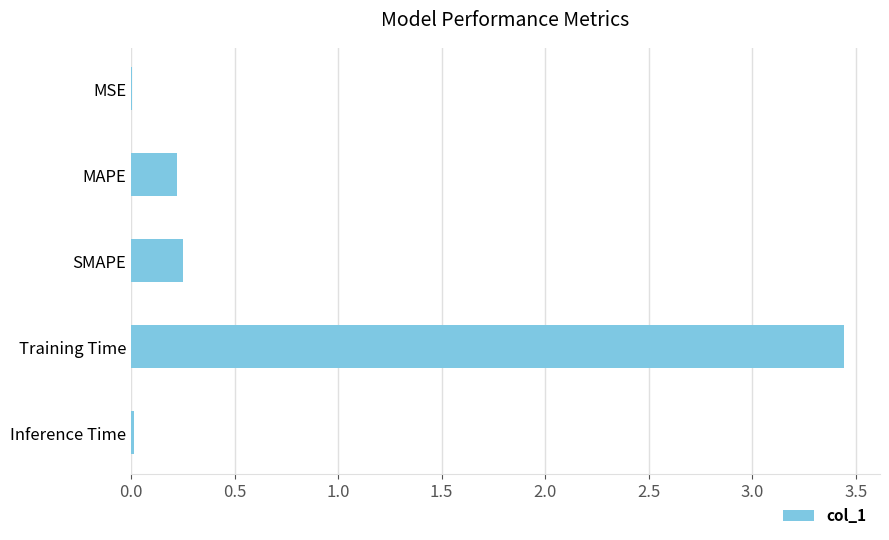

The chart shows a value of 0.4 at SMAPE. True or false?

False